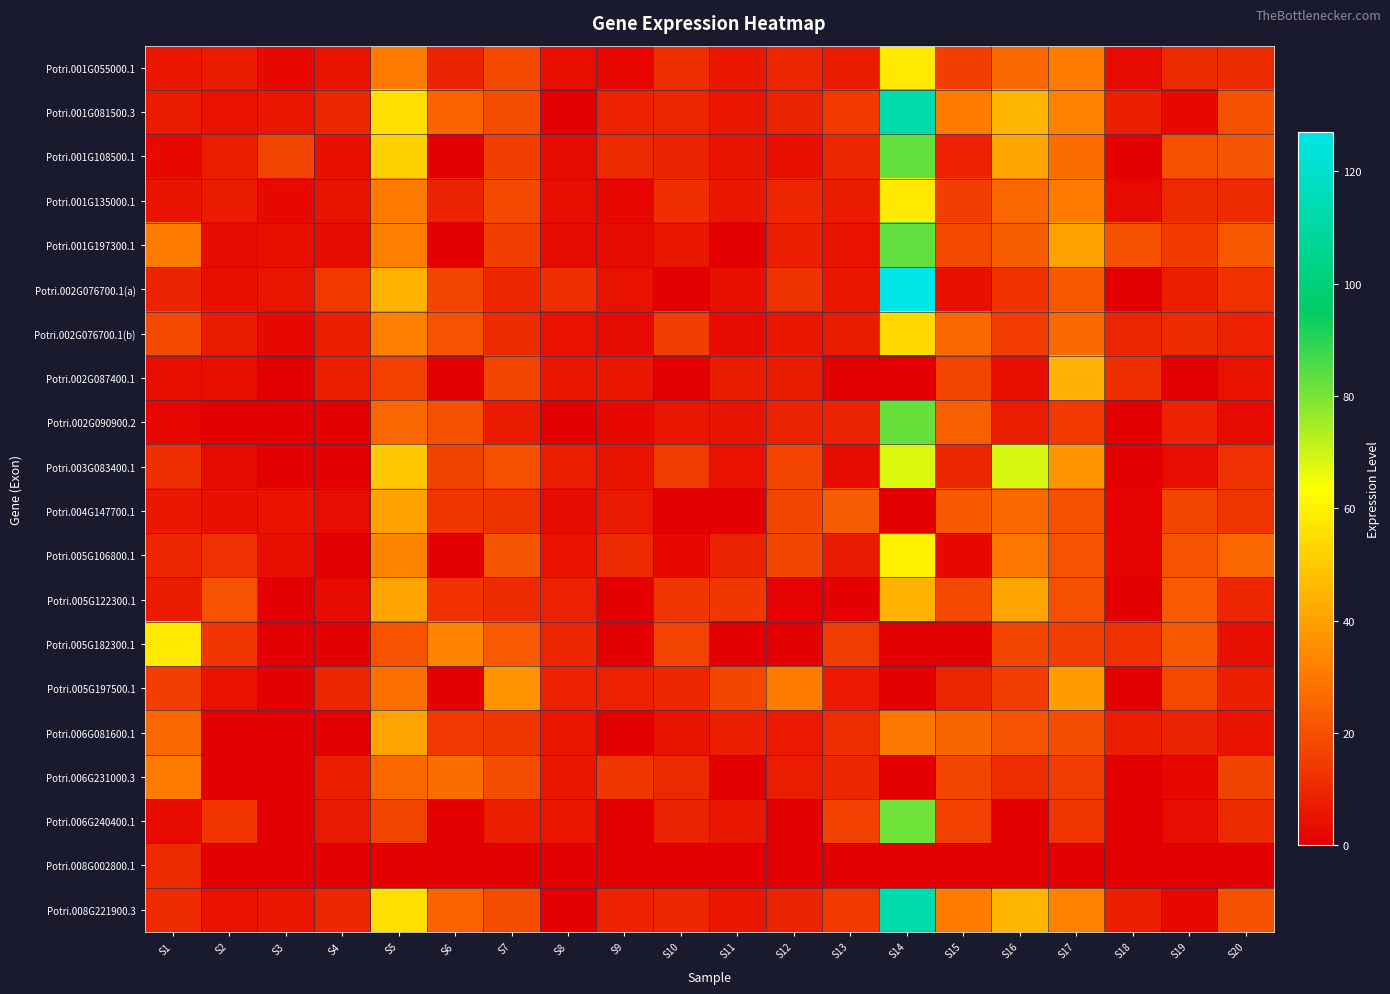

Between S1 and S7, which series saw the biggest shift?

Potri.005G182300.1